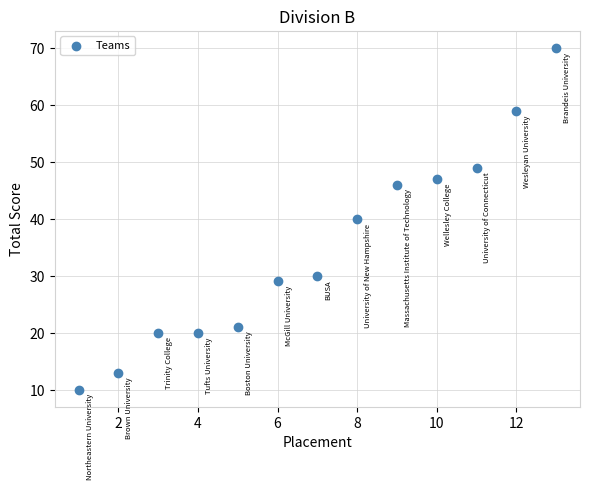

What is the range of Y values (max minus min)?

60